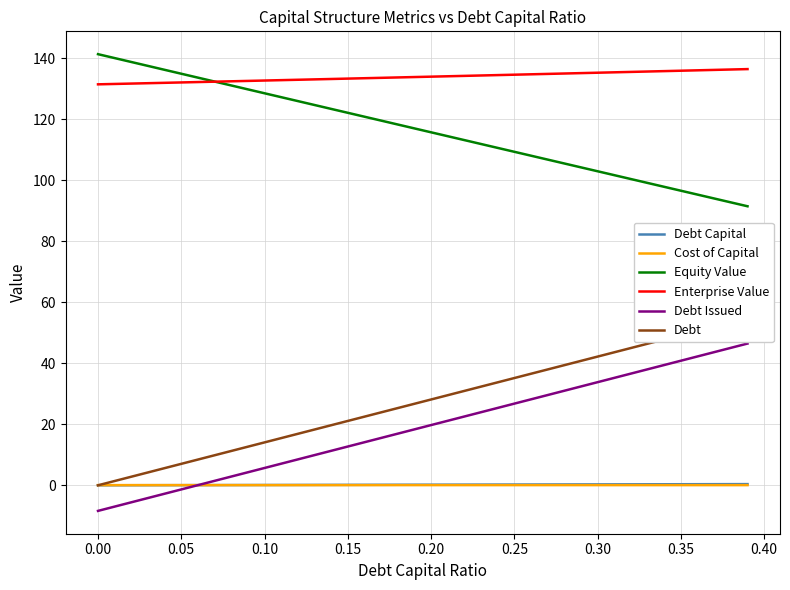

How many data points does each series have?

40